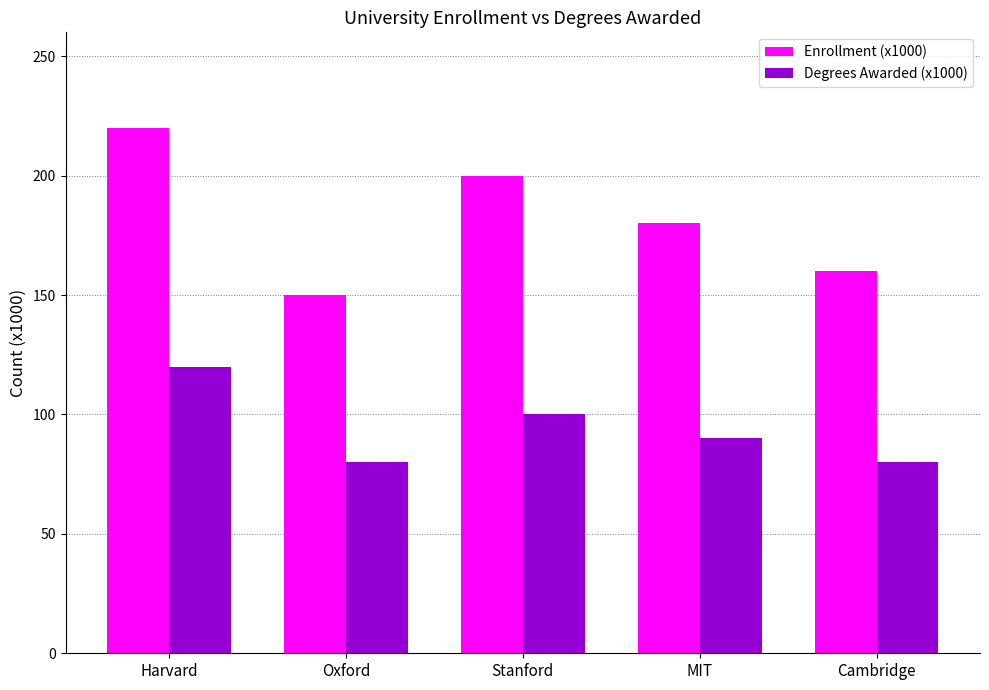

At which label does Degrees Awarded (x1000) reach its peak?

Harvard